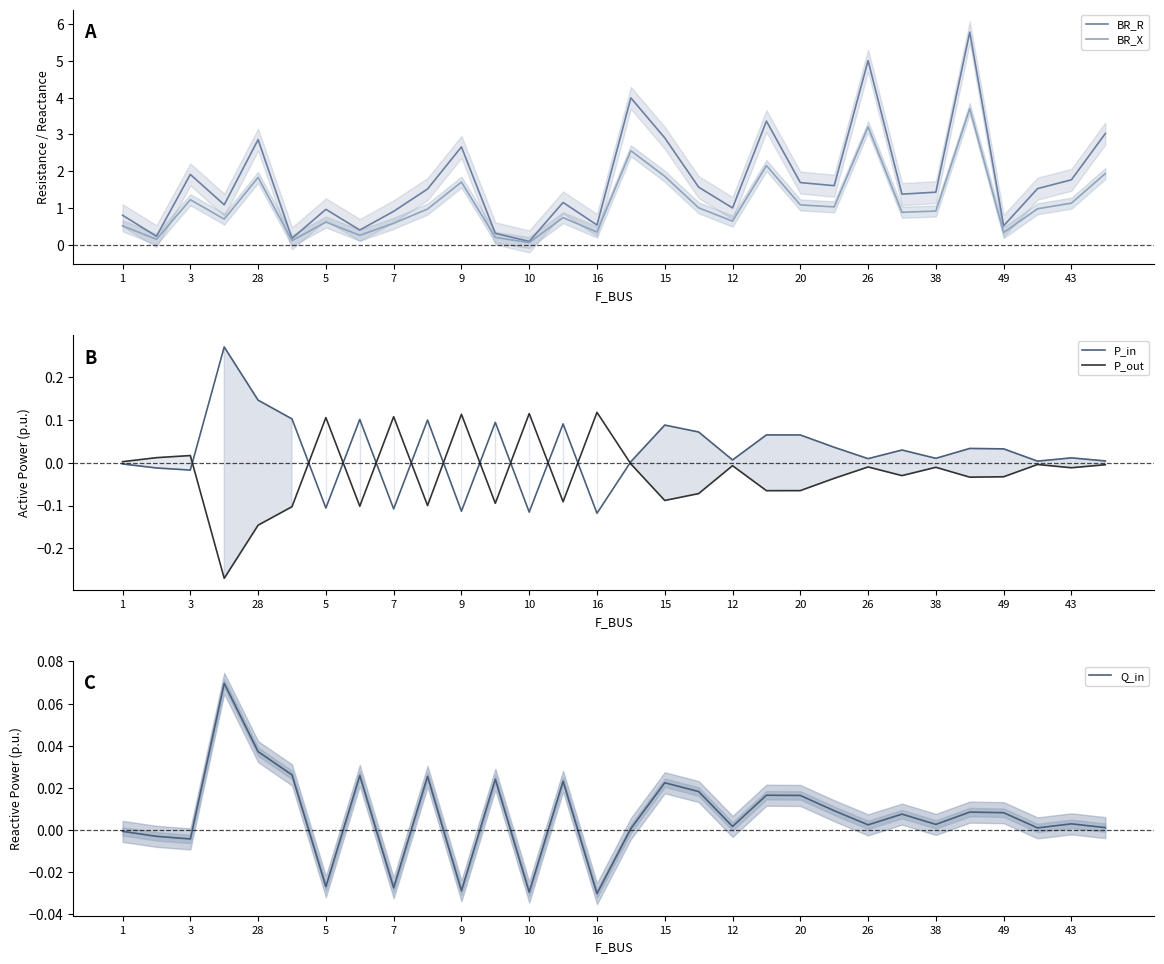

How many positive values does the P_in series have?

22